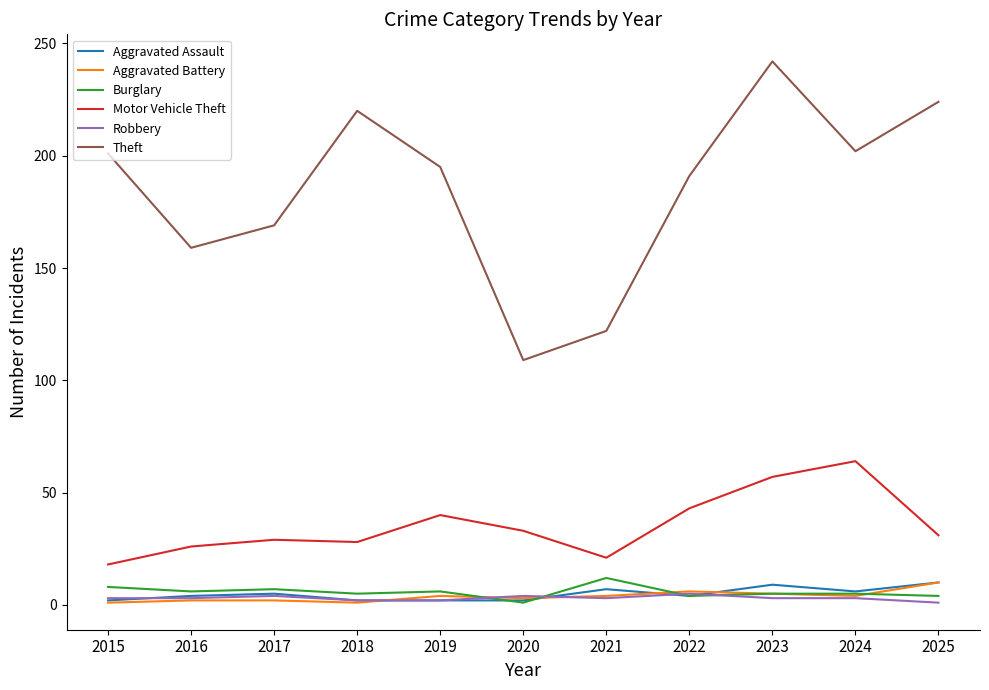

True or false: Motor Vehicle Theft and Robbery intersect in this chart.

False